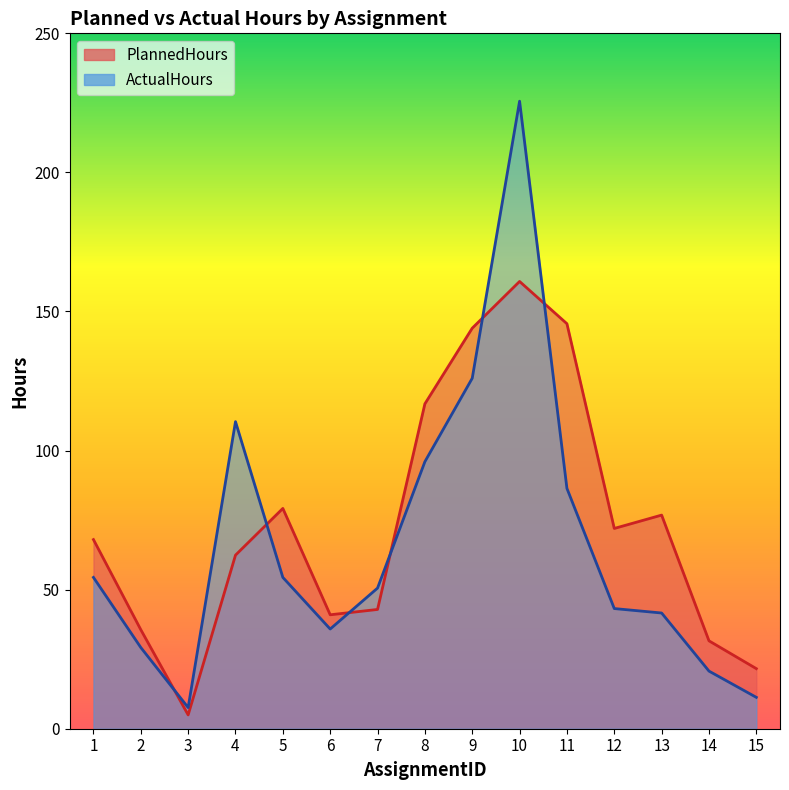

Between 4 and 15, which series saw the biggest shift?

ActualHours